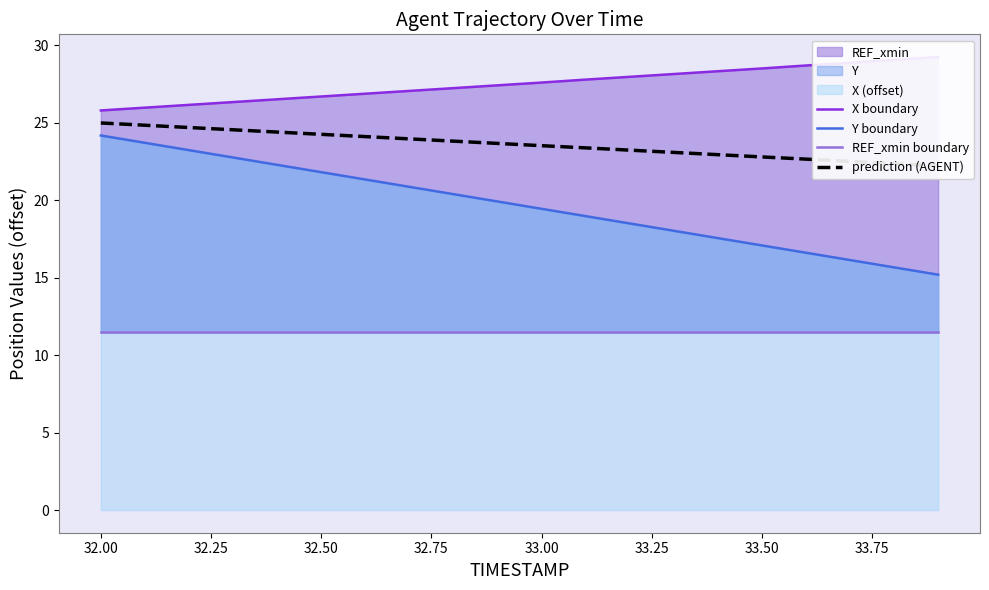

What is the minimum value for Y boundary?

15.2